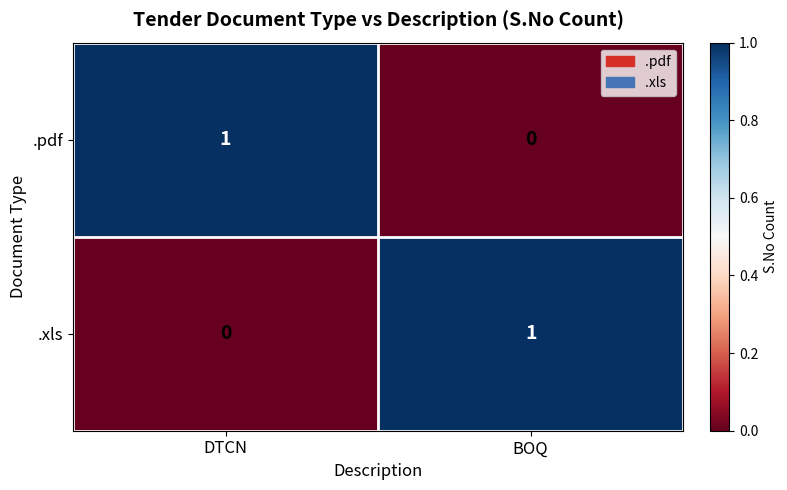

At which label is .pdf closest to 0?

BOQ